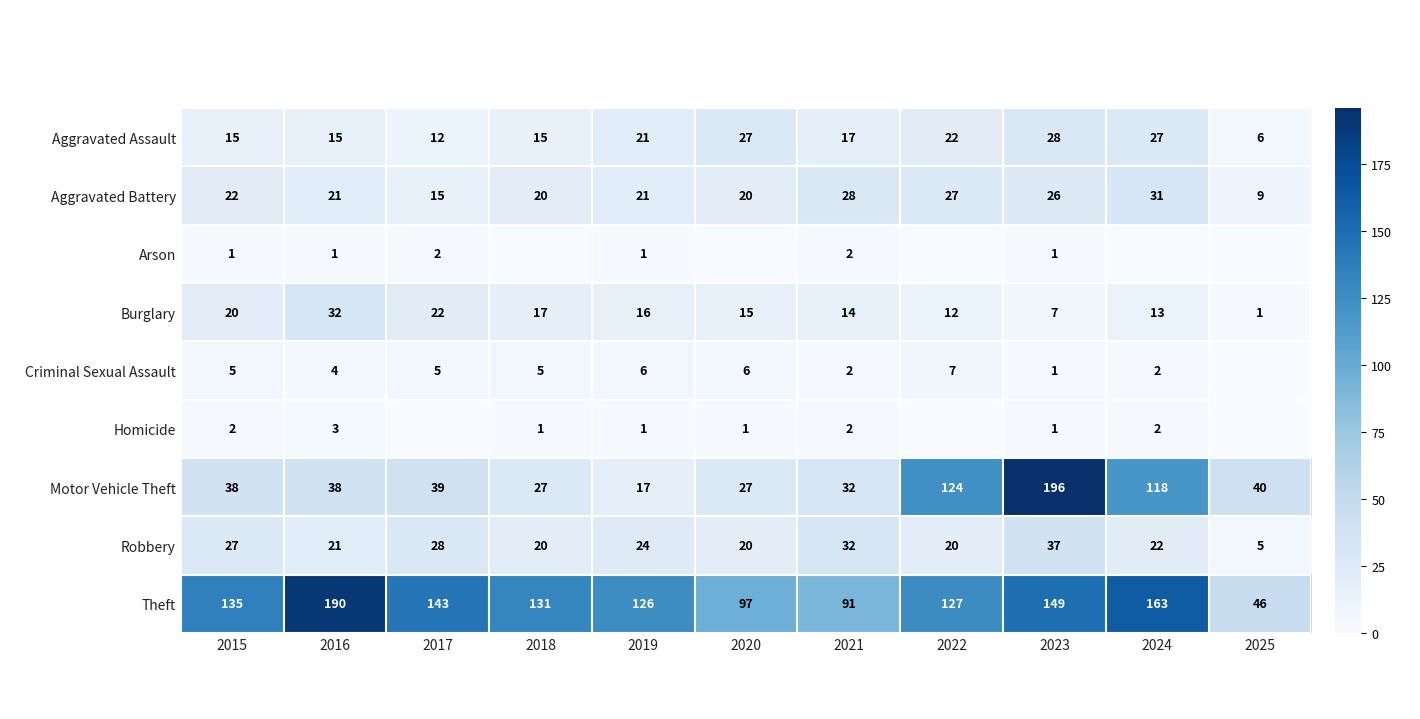

What is the highest value of the Robbery series?

37